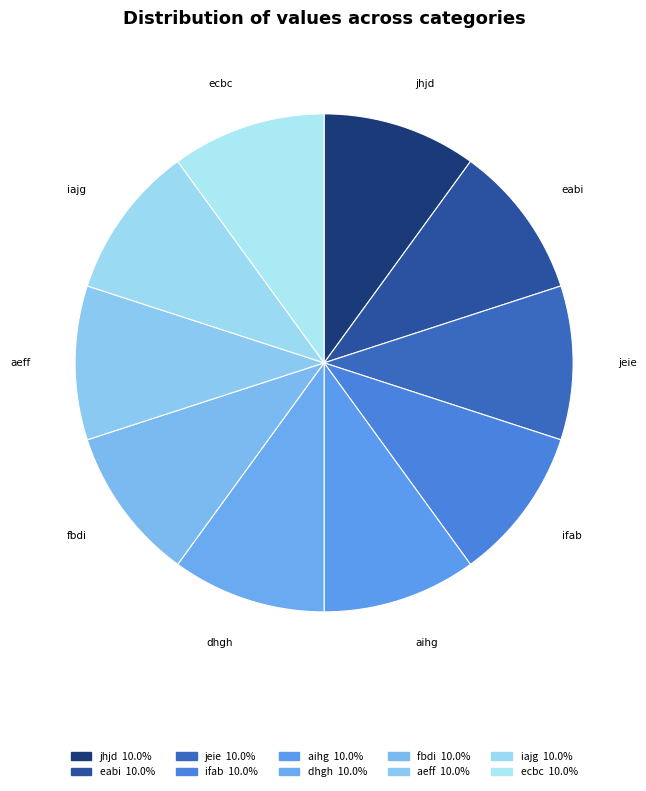

How many slices are in this pie chart?

10